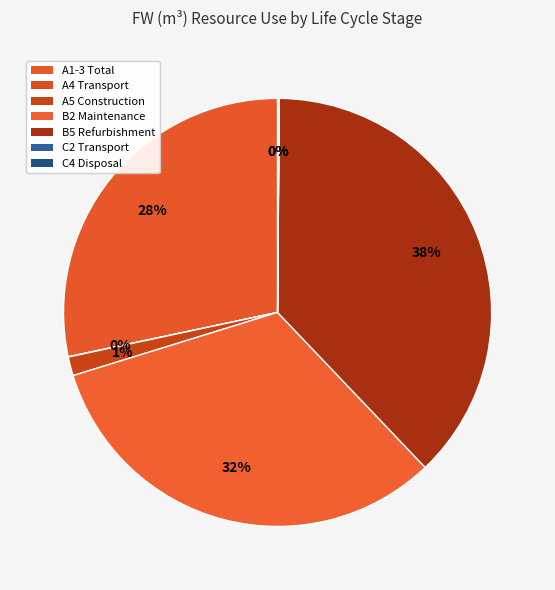

What is the change in value from A5 Construction to B2 Maintenance?

+0.4